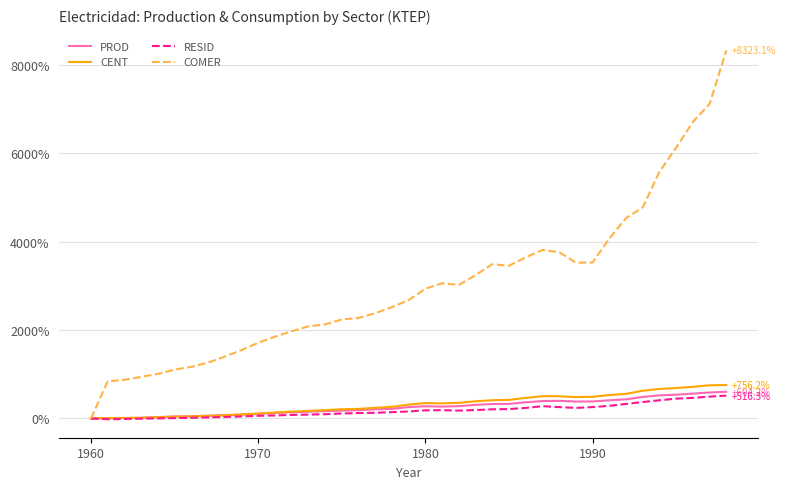

Which series has the widest spread of values?

COMER